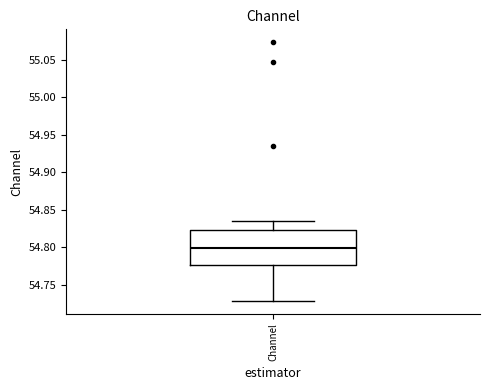

Read this box plot against the y-axis: the position of the median line, the range covered by the box, and the ends of both whiskers. The values are not printed on the chart, so give them approximately, as read against the axis.

median 54.800, box 54.775 to 54.825, whiskers 54.730 to 54.835